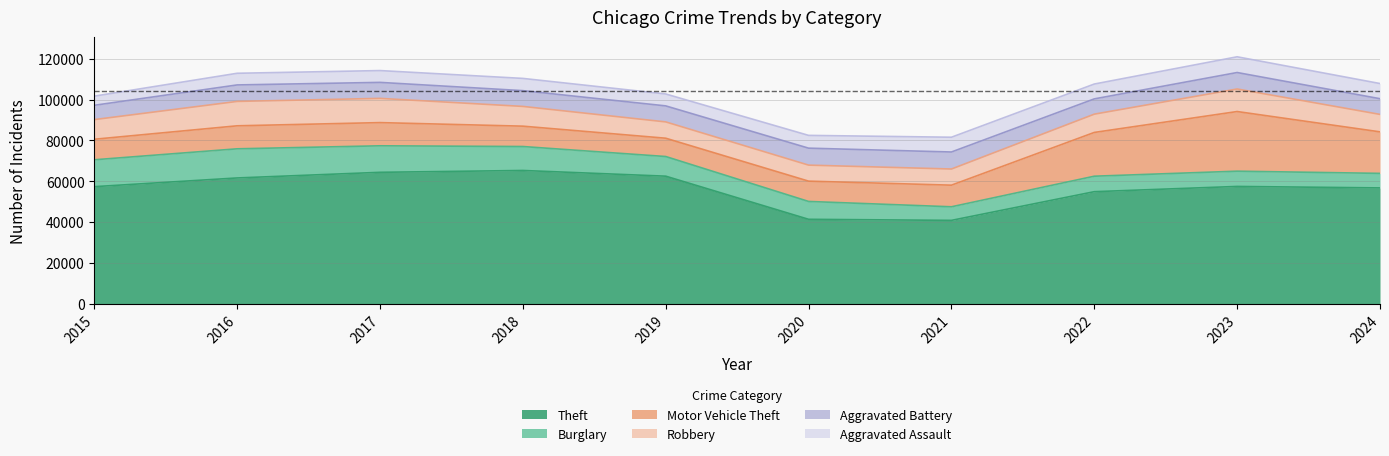

What is the difference between the Motor Vehicle Theft values at 2021 and 2018?

620